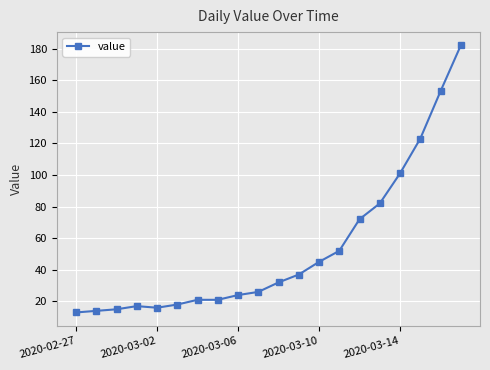

What is the difference between the second highest and minimum values?

140